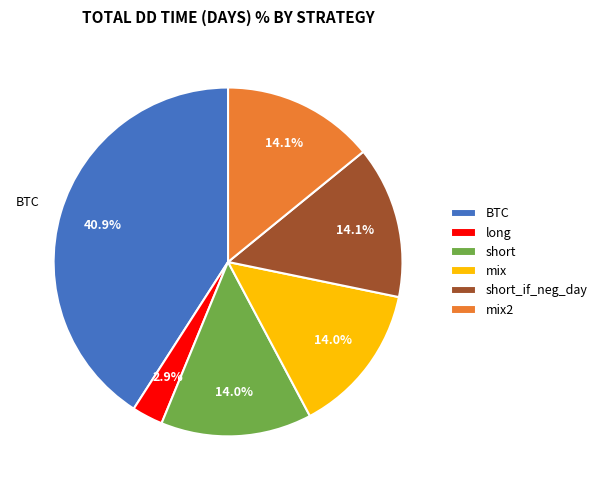

Approximately how many times larger is the value at mix compared to short?

1.0